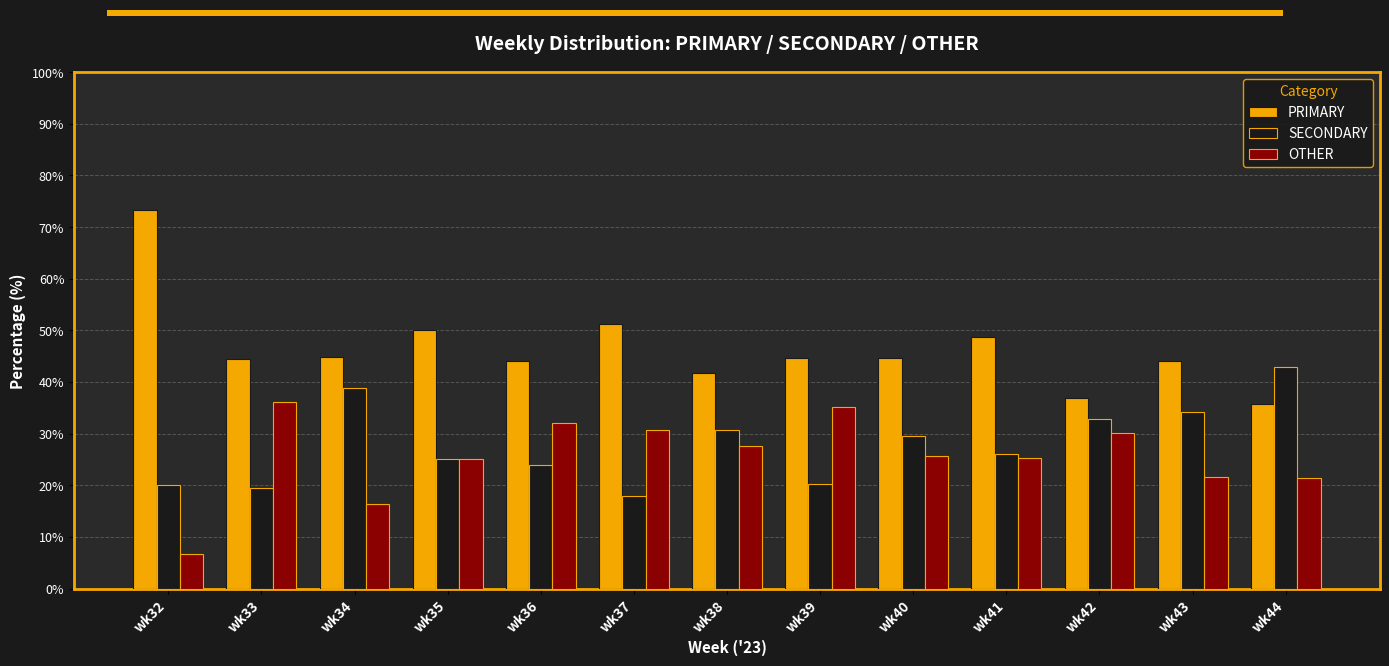

What is the value of the SECONDARY bar at the 3rd from the left?

38.8